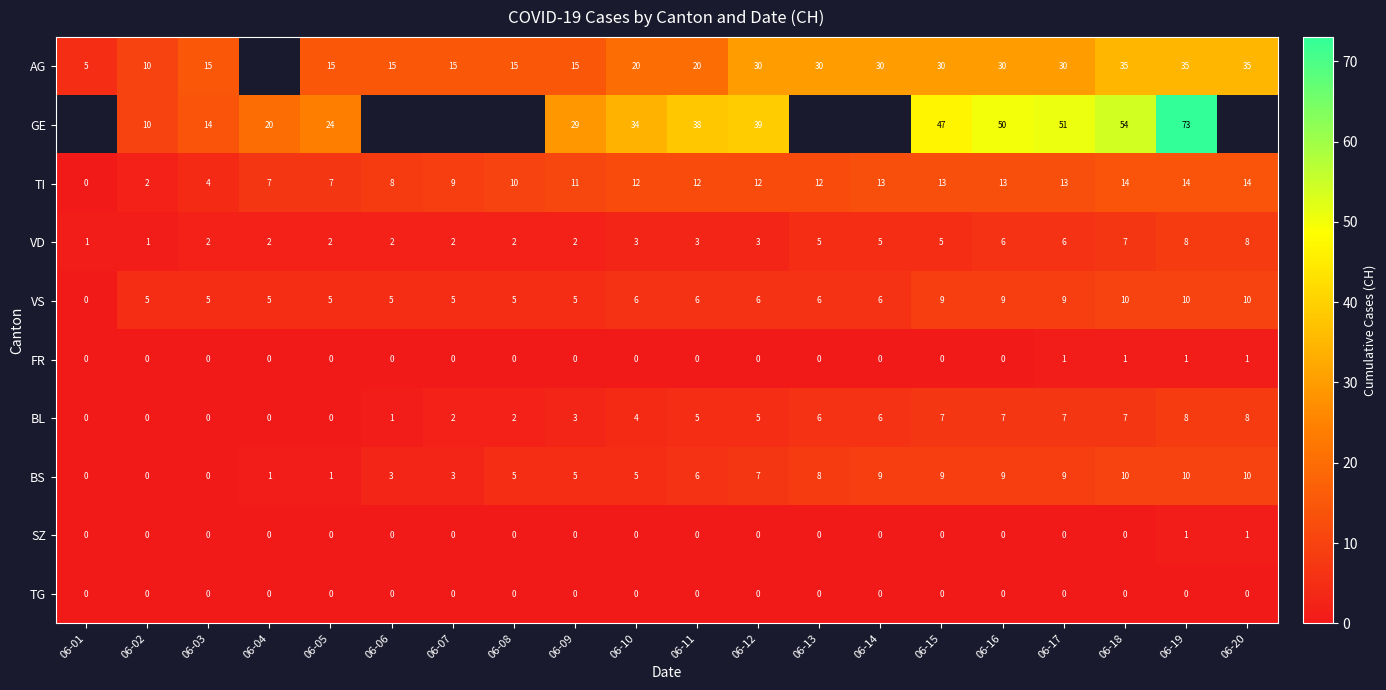

What is the total value across all series at 06-17?

126